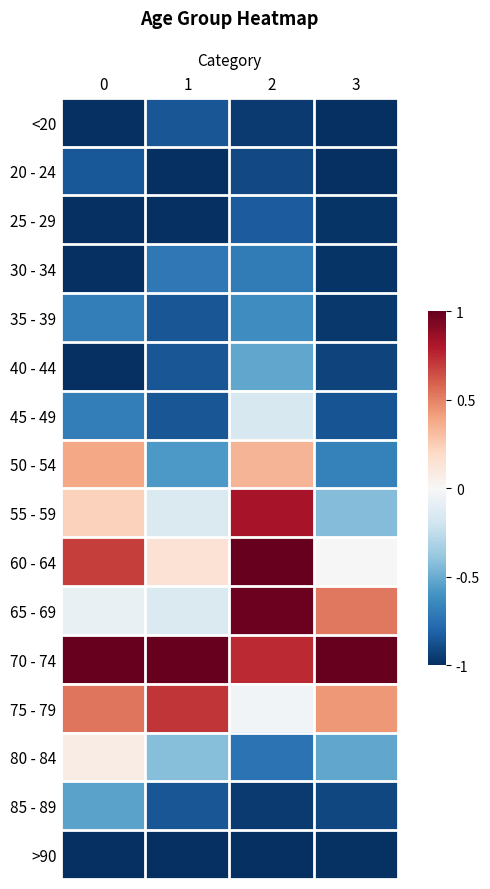

Which has a higher value, 2 or 0?

2